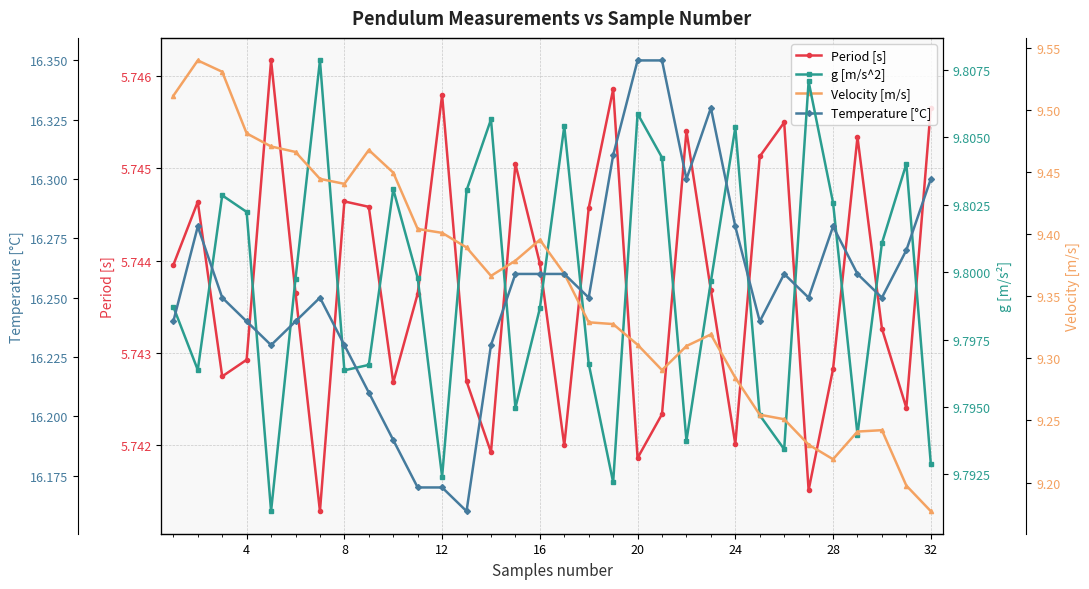

Count the g [m/s^2] values in the range 9 to 10.

32